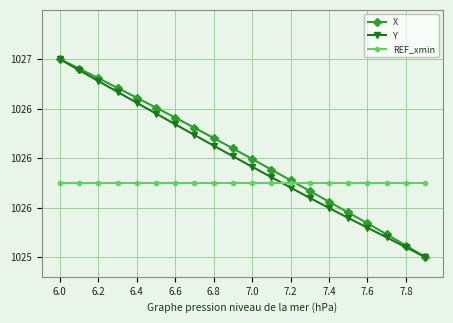

Does the chart have visible grid lines?

Yes